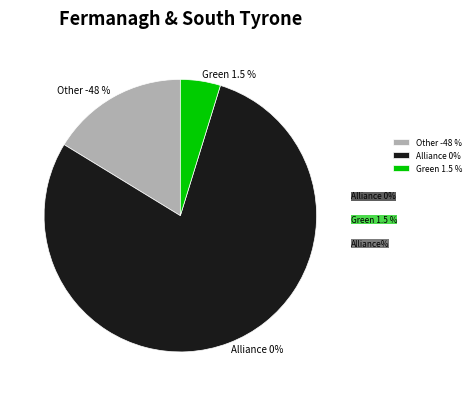

Is 28 the majority of the pie?

No